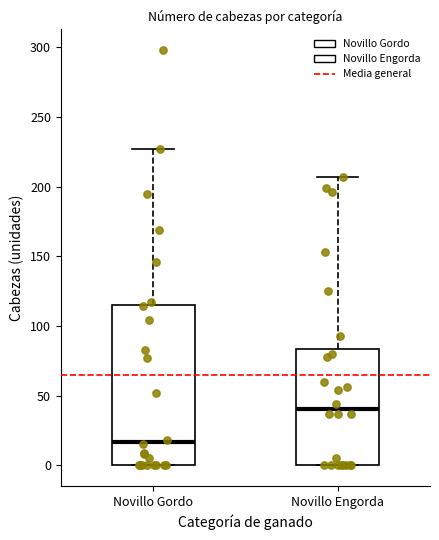

Which box is the tallest, from its lower edge to its upper edge?

Novillo Gordo